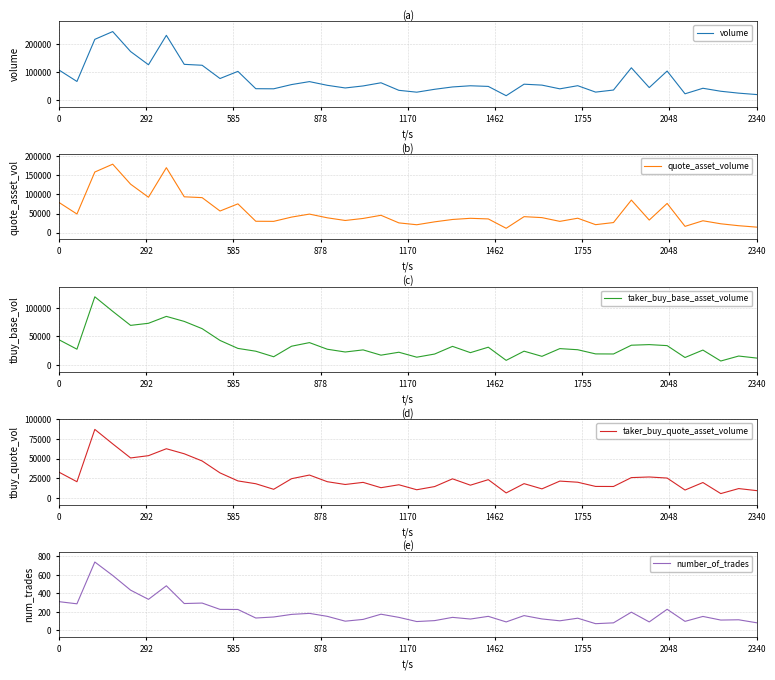

What is the value of the taker_buy_base_asset_volume point at the 14th from the left?

33062.2